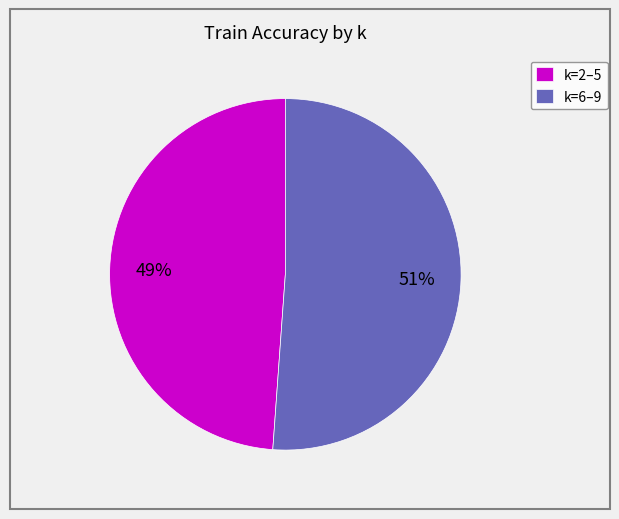

To the nearest percent, what portion does k=6–9 represent?

51%